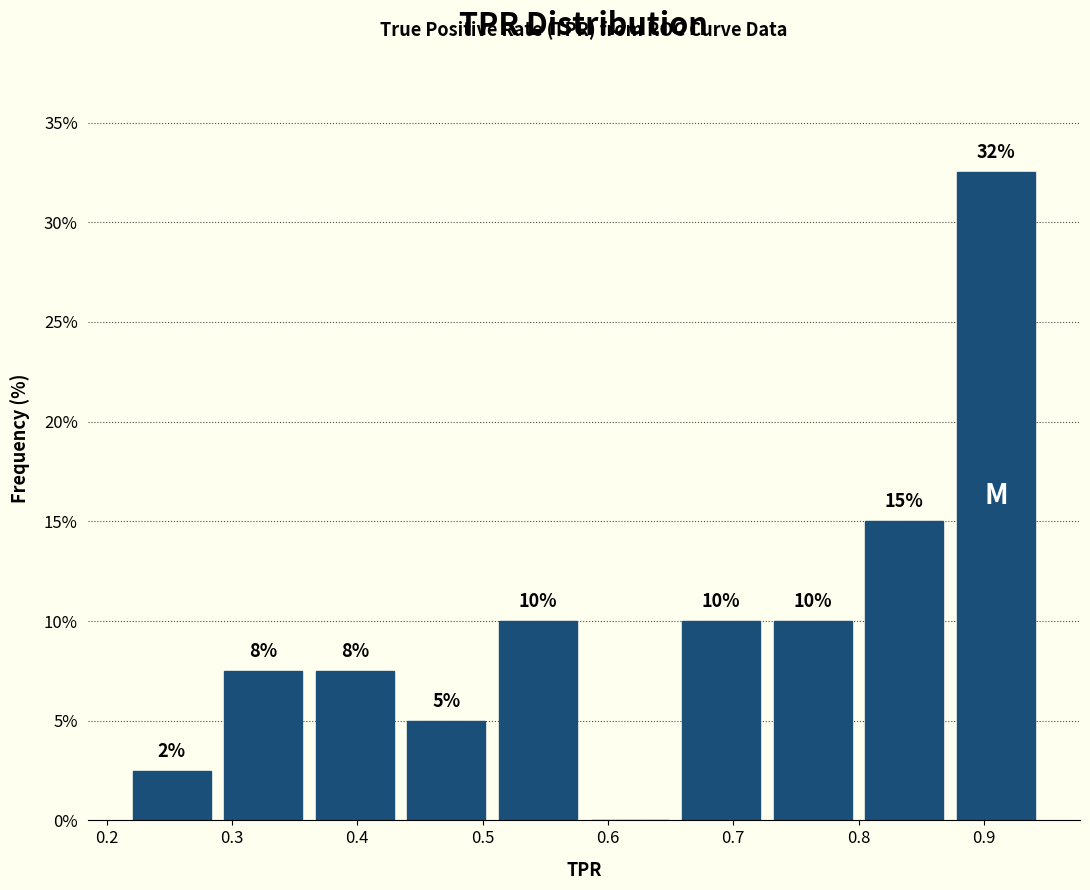

Over which range of the x-axis is the bar tallest?

0.87 to 0.95